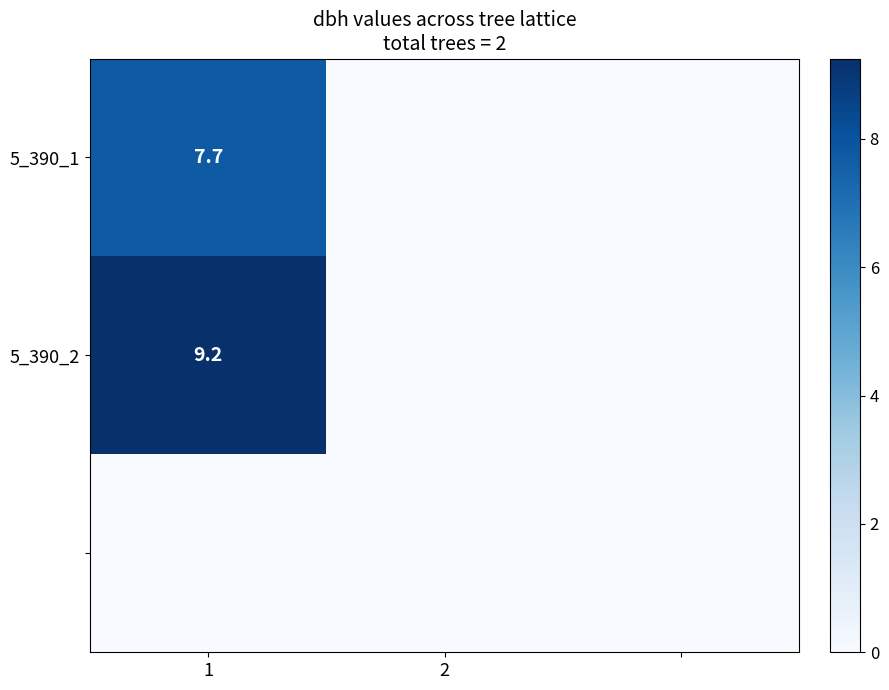

The value of 5_390_2 at 1 is 3.6. True or false?

False